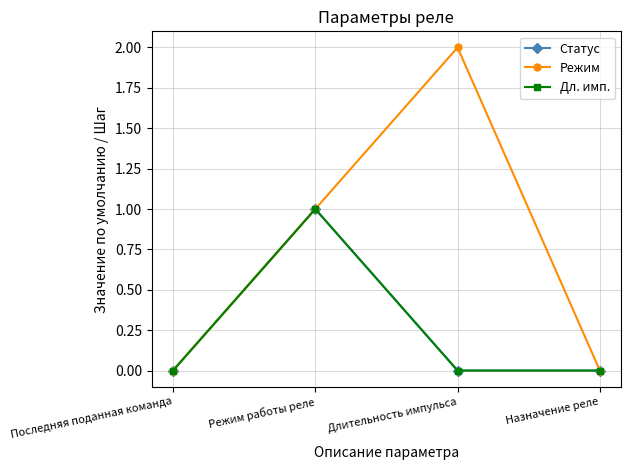

At which label does Статус reach its minimum?

Последняя поданная команда